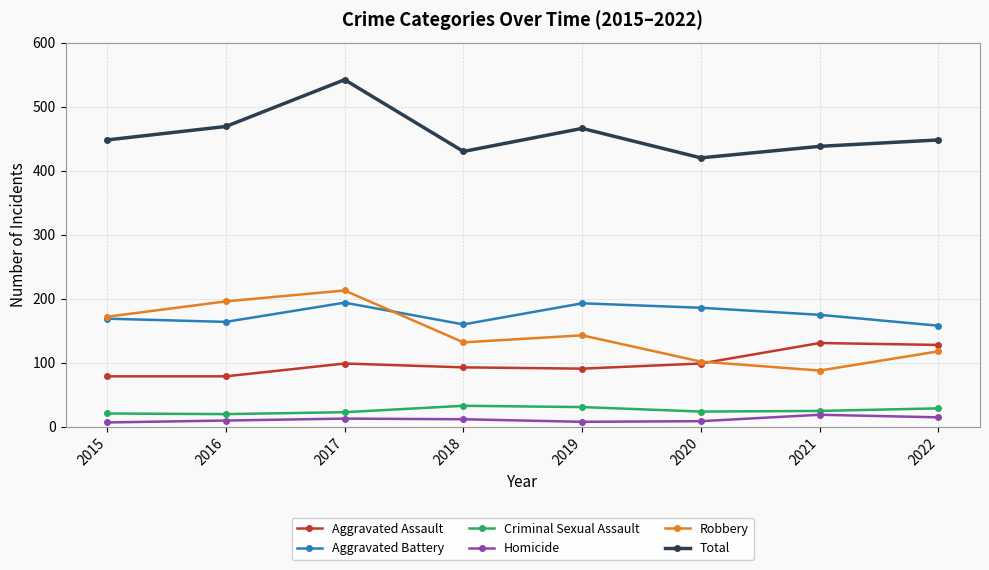

Is it true that Robbery equals 213 at 2017?

True